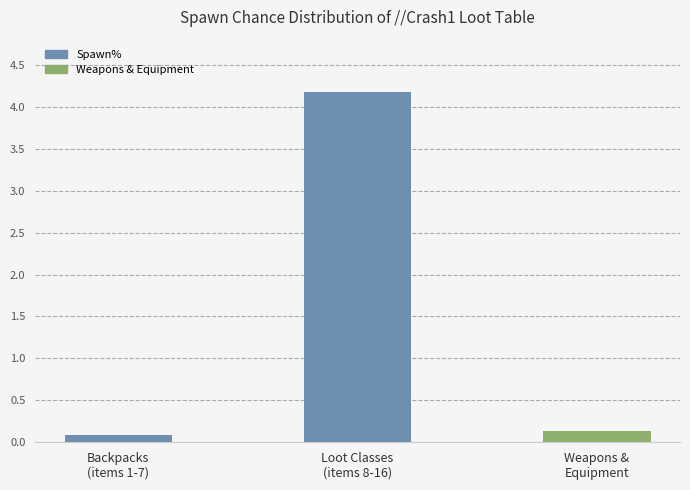

Rank the categories by value from lowest to highest.

Backpacks
(items 1-7), Weapons &
Equipment, Loot Classes
(items 8-16)